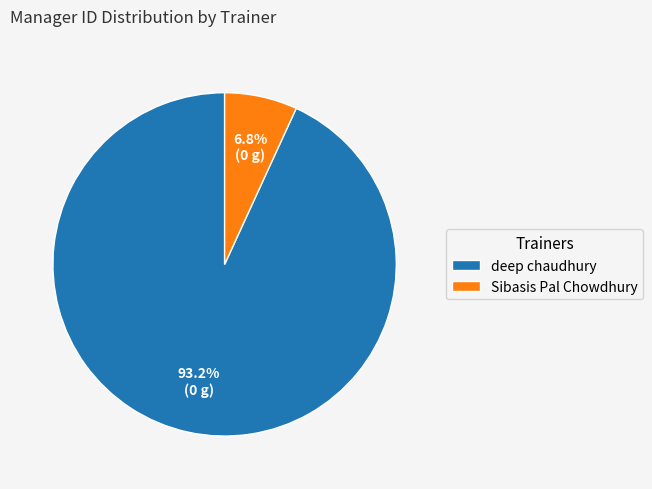

Does Sibasis Pal Chowdhury account for over 50% of the chart?

No